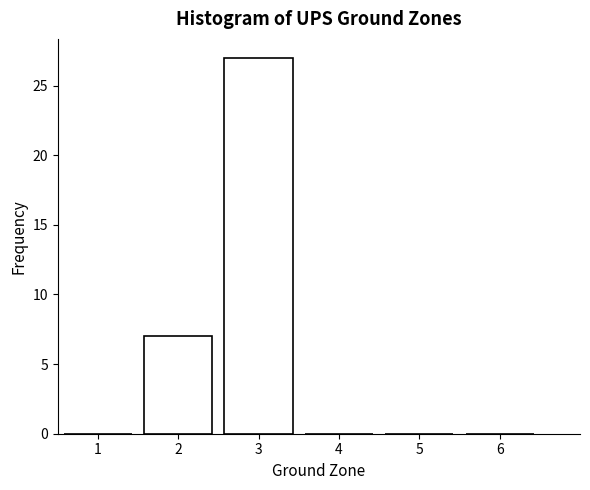

Reading left to right, transcribe all the data shown in this chart.

1=0	2=7	3=27	4=0	5=0	6=0